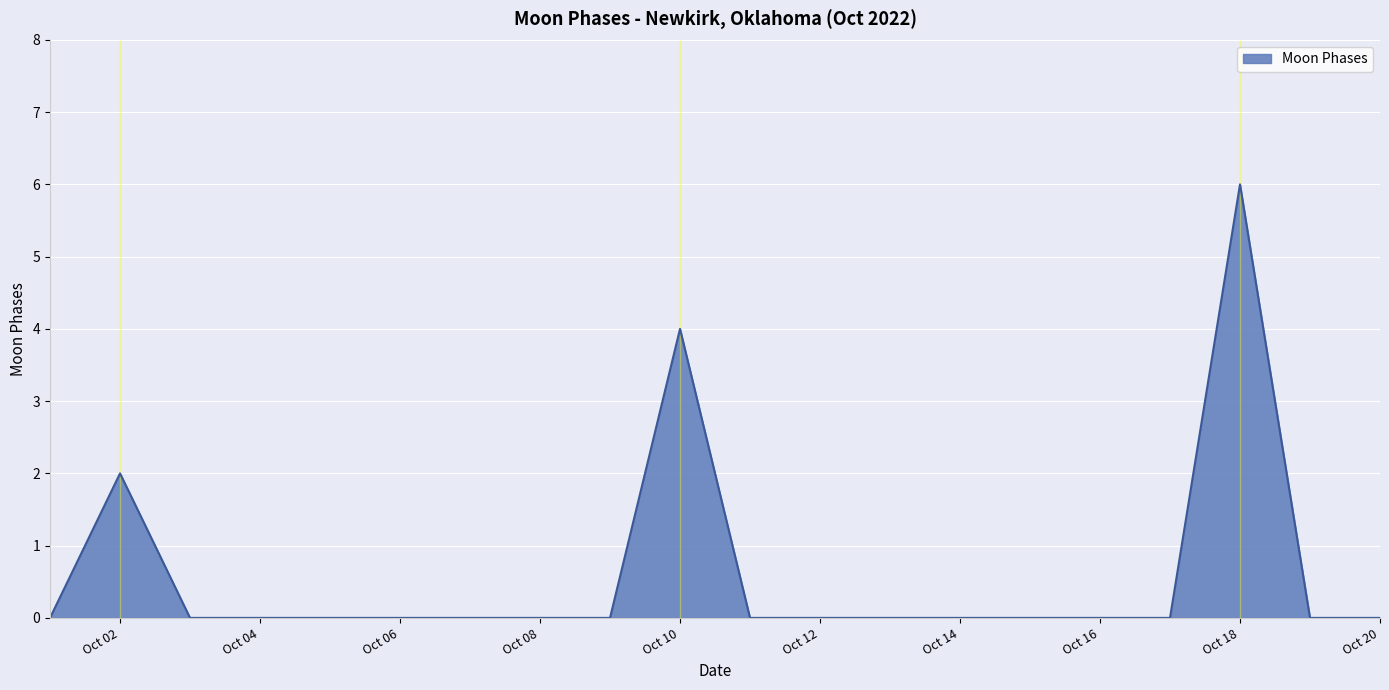

Does the chart display data point markers on the line(s)?

No